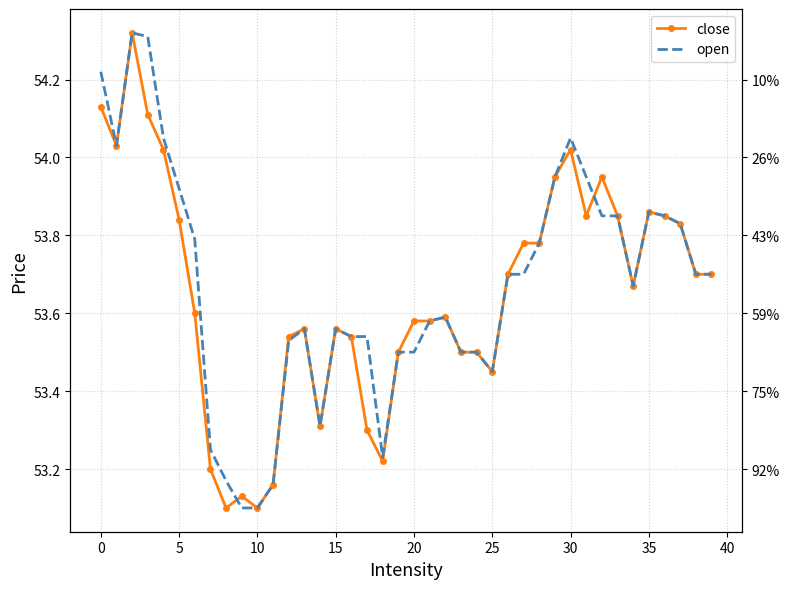

Is the value of open at 24 greater than the value of close at 37?

No